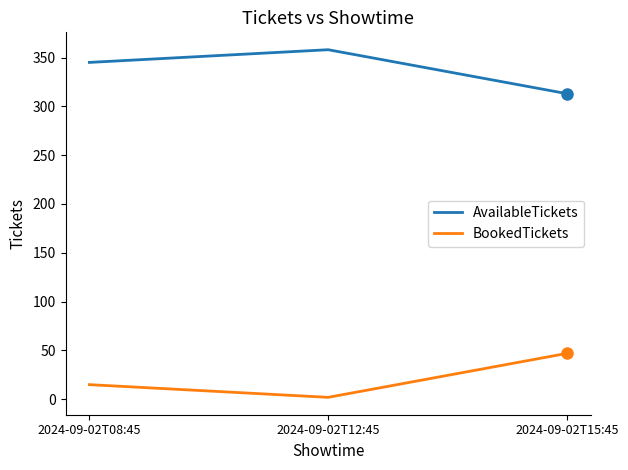

What is the sum of all AvailableTickets values?

1016